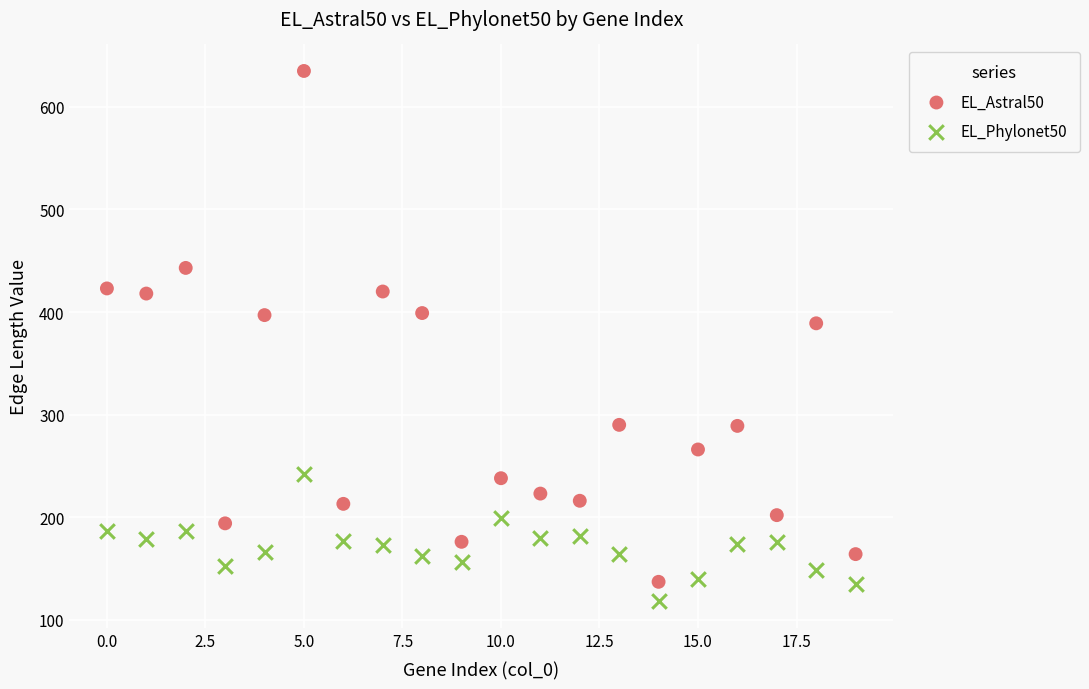

Across all data points, what is the range of Y values (max minus min)?

517